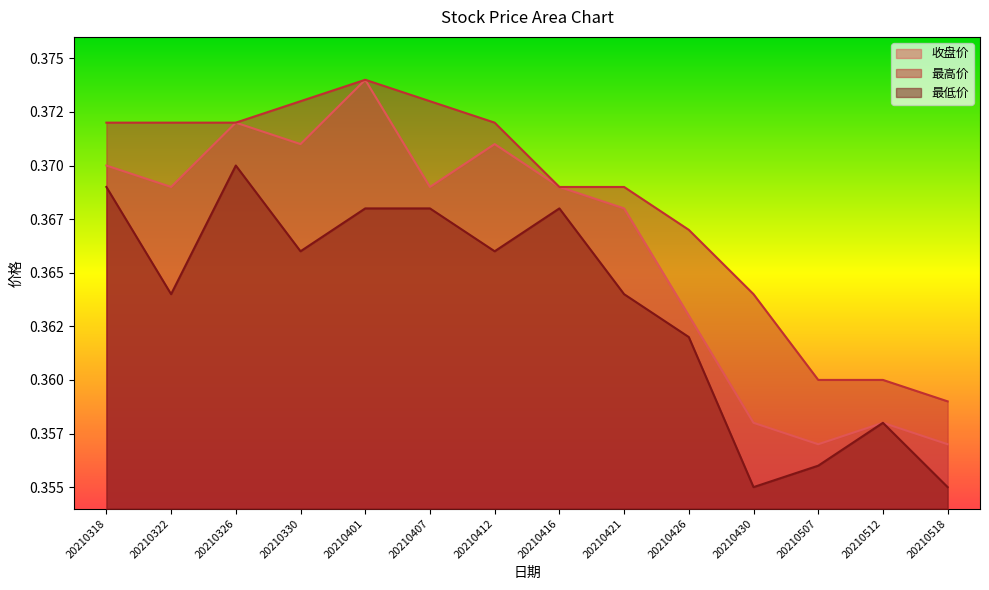

Which series changed the most between 20210326 and 20210416?

收盘价